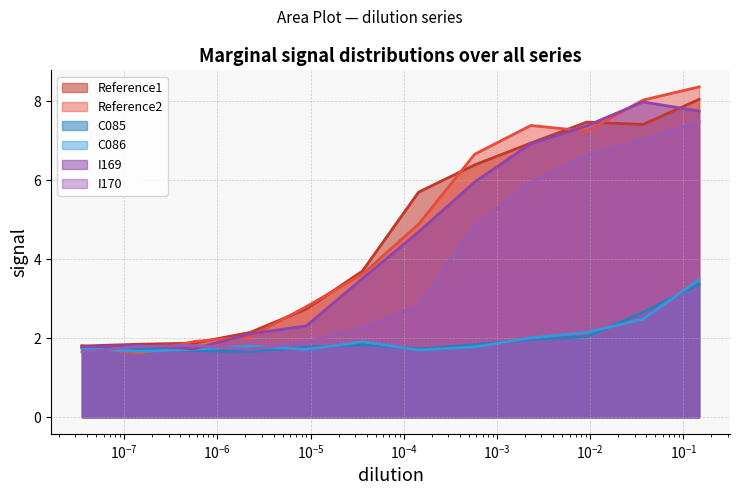

Reading left to right, extract all data points from this chart.

Reference1: 1.8	1.8	1.9	2.1	2.7	3.7	5.7	6.4	6.9	7.5	7.4	8.0
Reference2: 1.8	1.6	1.9	2.0	2.8	3.6	4.9	6.7	7.4	7.2	8.0	8.4
C085: 1.8	1.7	1.7	1.7	1.8	1.8	1.7	1.8	2.0	2.0	2.7	3.4
C086: 1.8	1.7	1.7	1.8	1.7	1.9	1.7	1.8	2.0	2.1	2.5	3.5
I169: 1.8	1.8	1.7	2.1	2.3	3.5	4.7	6.0	6.9	7.4	8.0	7.8
I170: 1.7	1.8	1.8	1.7	1.9	2.3	2.8	4.8	5.9	6.6	7.0	7.5